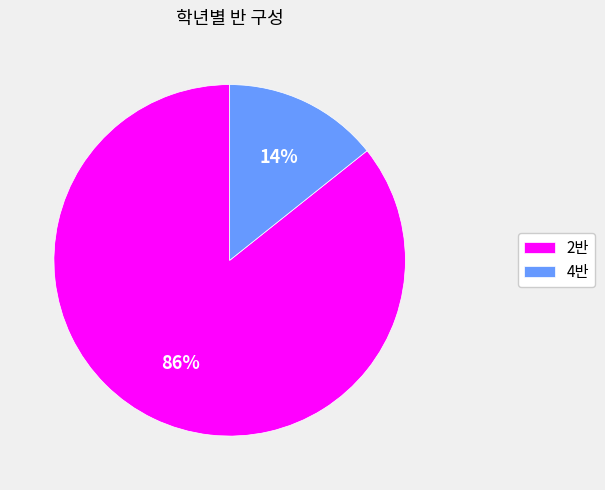

To the nearest percent, what portion does 2반 represent?

86%